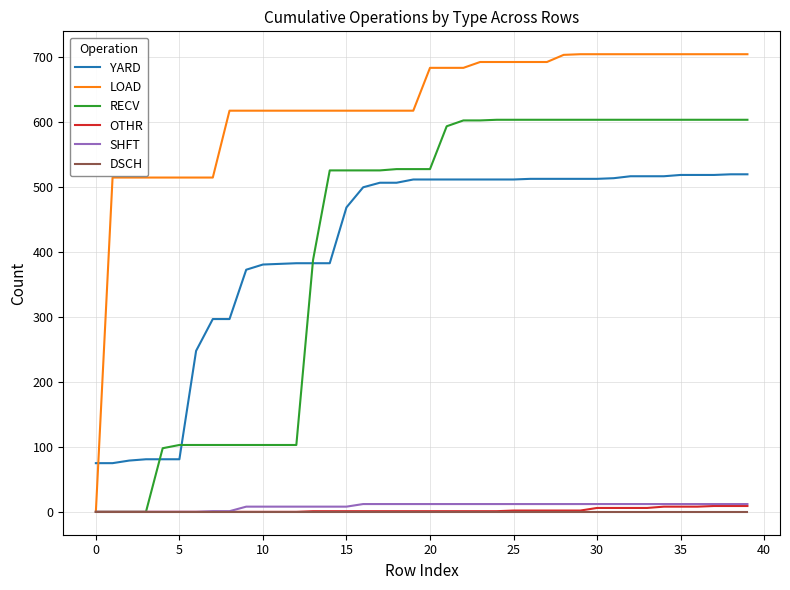

True or false: DSCH and YARD cross at least once.

False